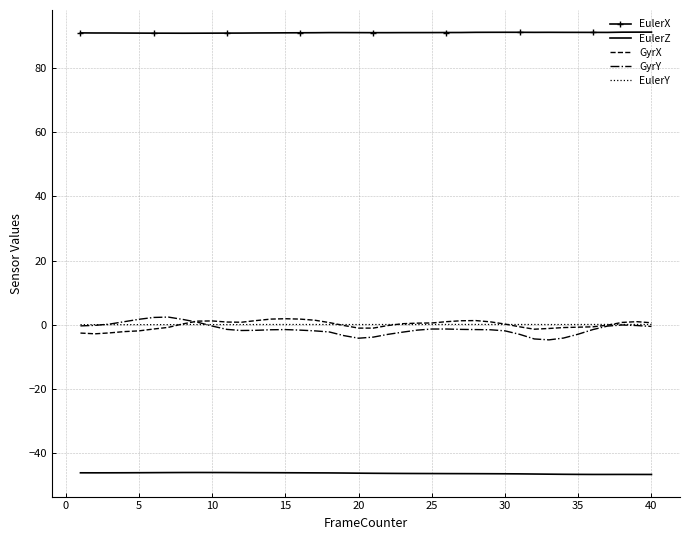

What is the maximum value shown in the chart?

91.2